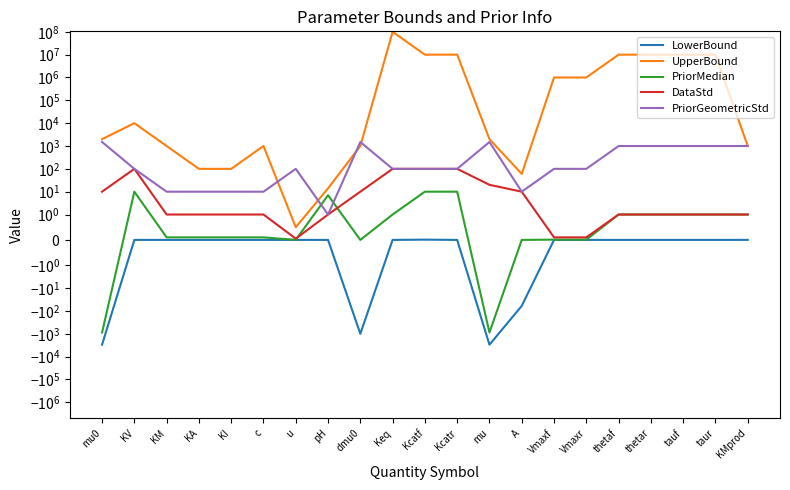

Rank the series at A from lowest to highest value.

LowerBound, PriorMedian, DataStd, PriorGeometricStd, UpperBound